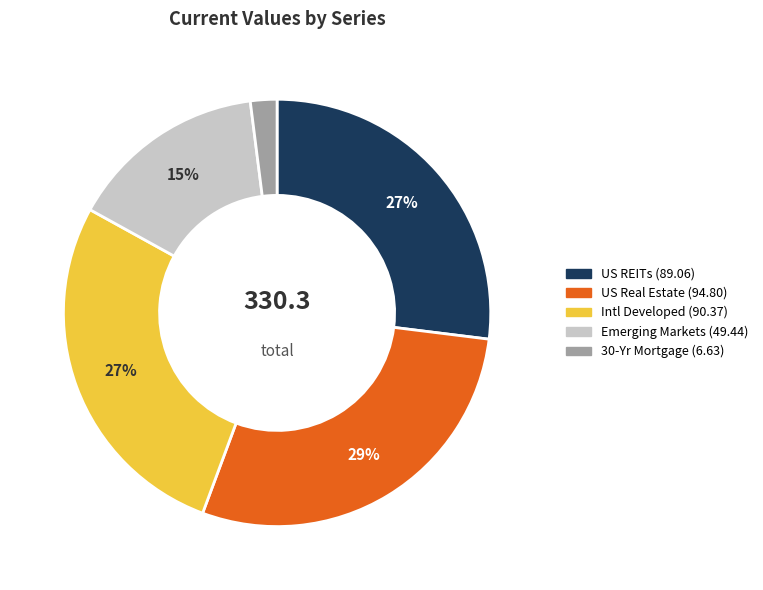

What is the largest slice in the pie chart?

US Real Estate